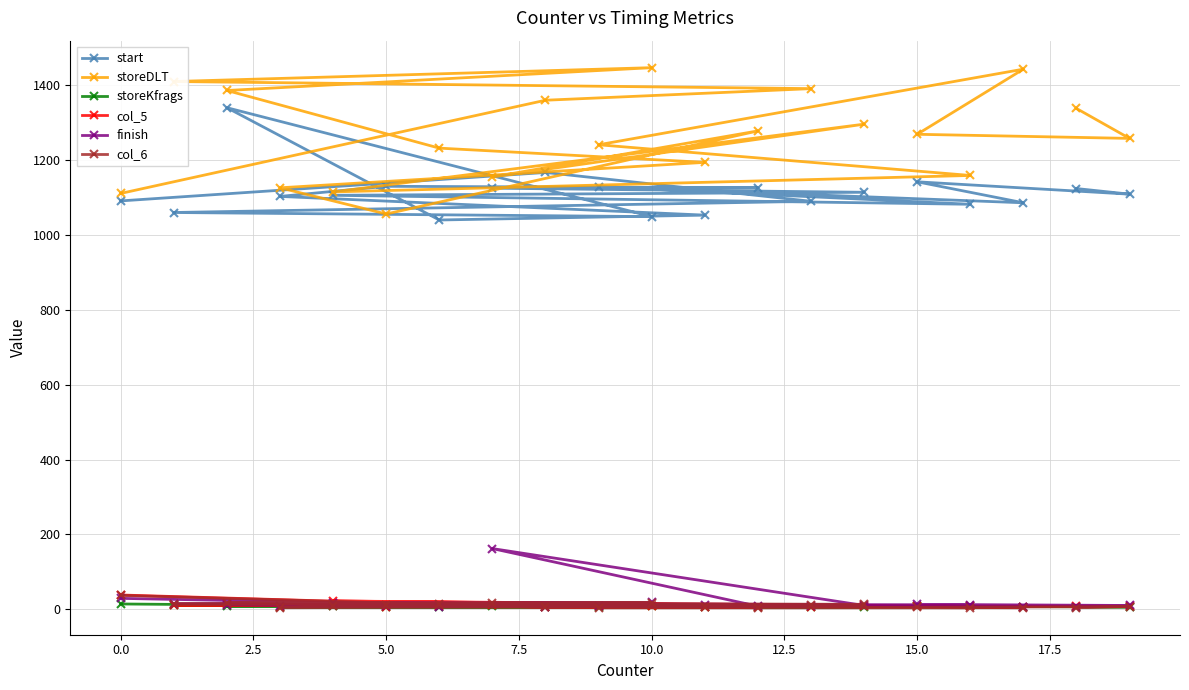

Which series has the largest total across all categories?

storeDLT